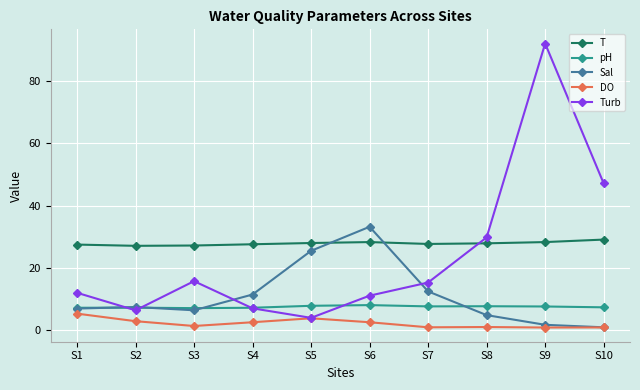

At which category is the sum across all series the highest?

S9